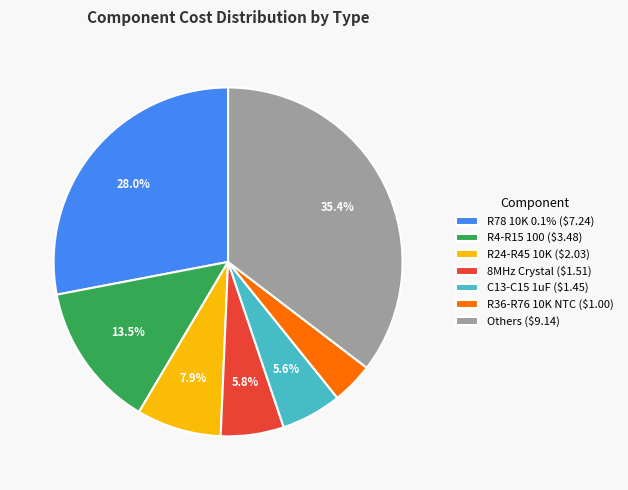

How many slices are in this pie chart?

7